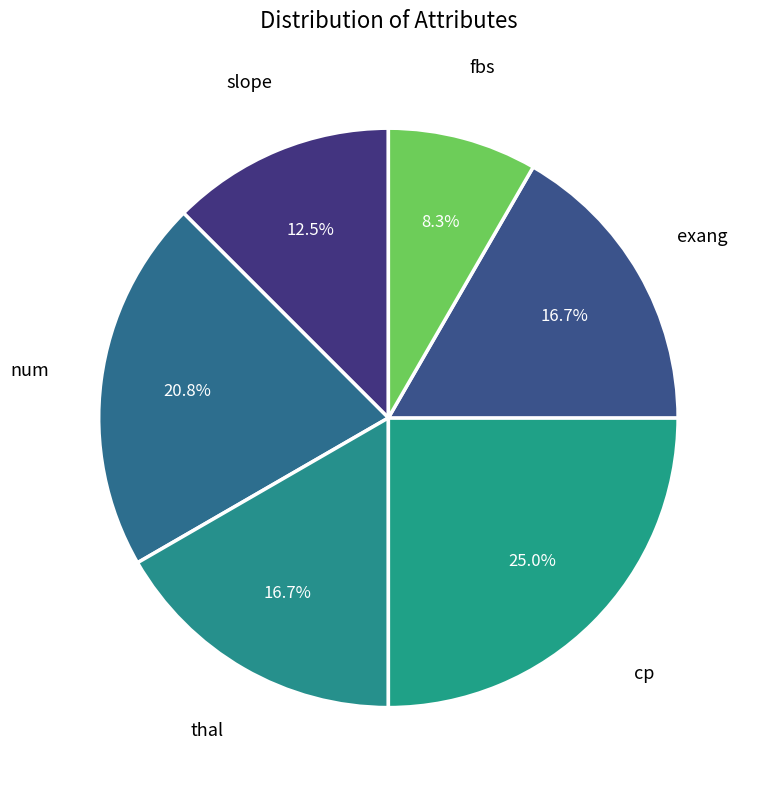

Approximately how many times larger is the value at thal compared to num?

0.8